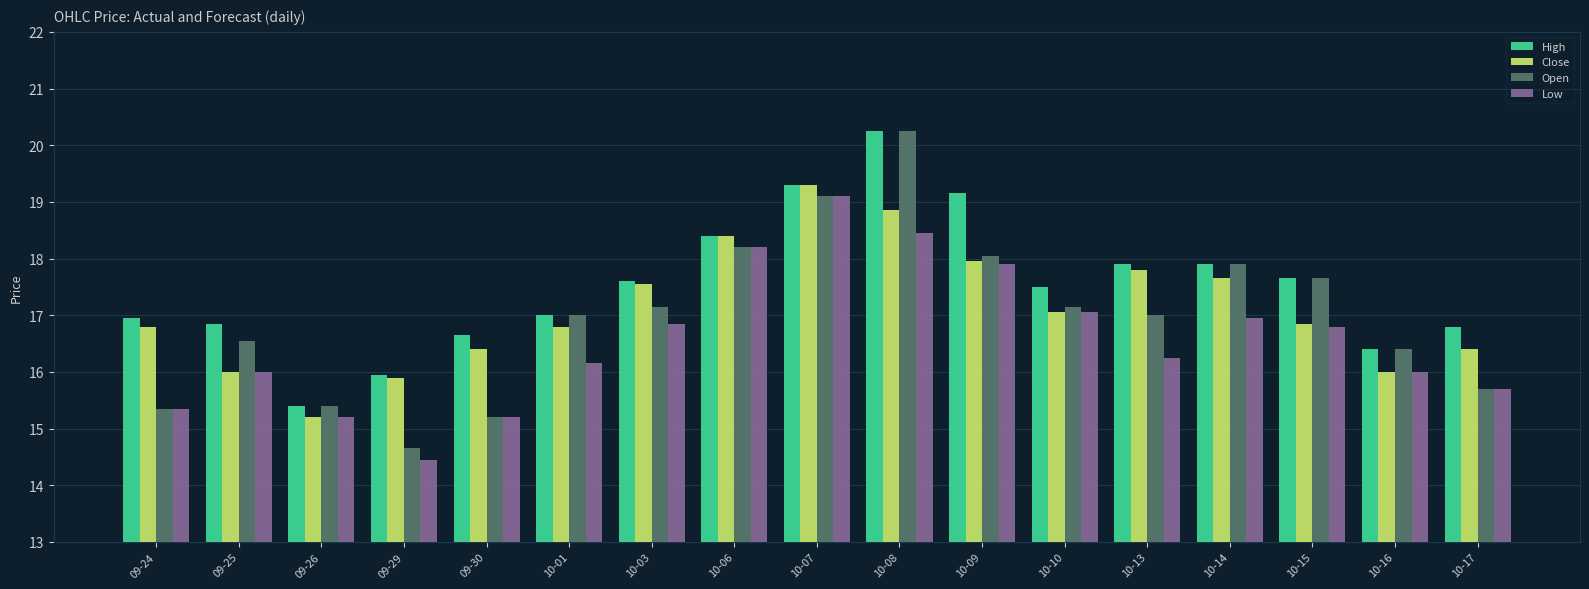

What is the sum of the Low values at 10-16 and 10-09?

33.9